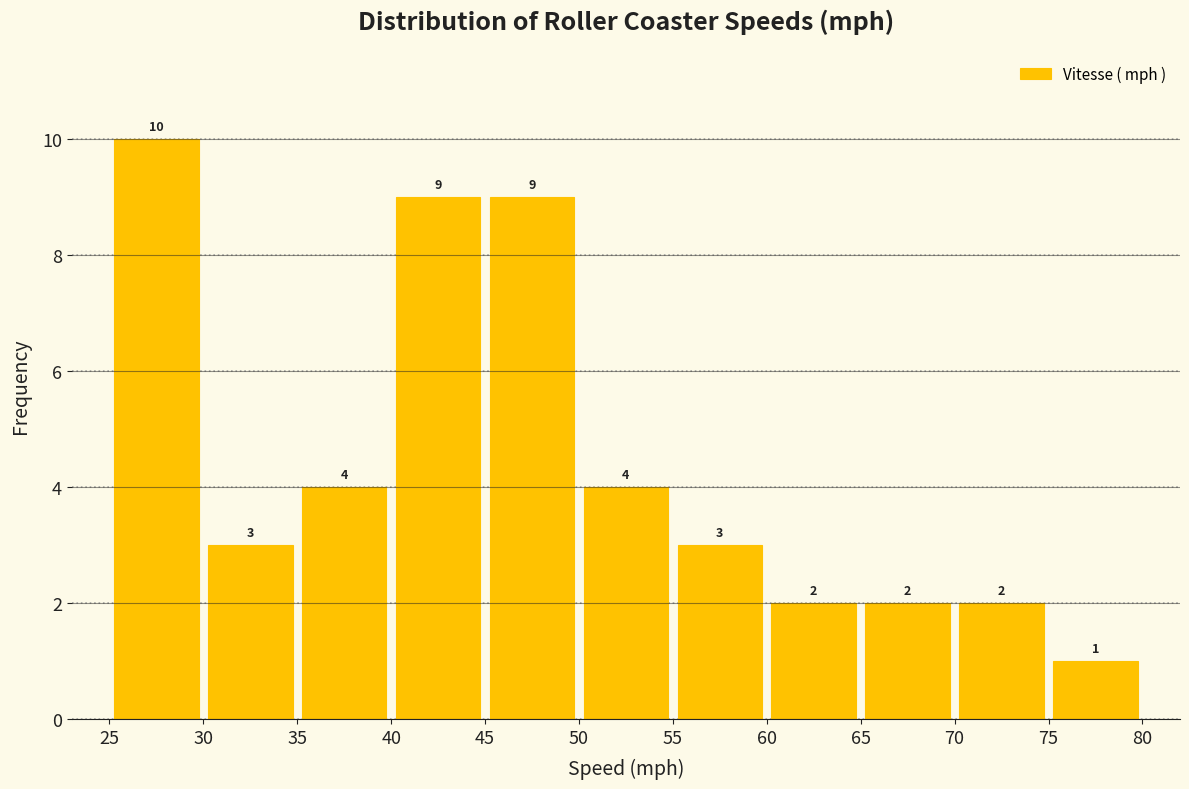

Reading left to right, list every bar in this chart as the range it spans on the x-axis followed by its height.

25 to 30: 10
30 to 35: 3
35 to 40: 4
40 to 45: 9
45 to 50: 9
50 to 55: 4
55 to 60: 3
60 to 65: 2
65 to 70: 2
70 to 75: 2
75 to 80: 1